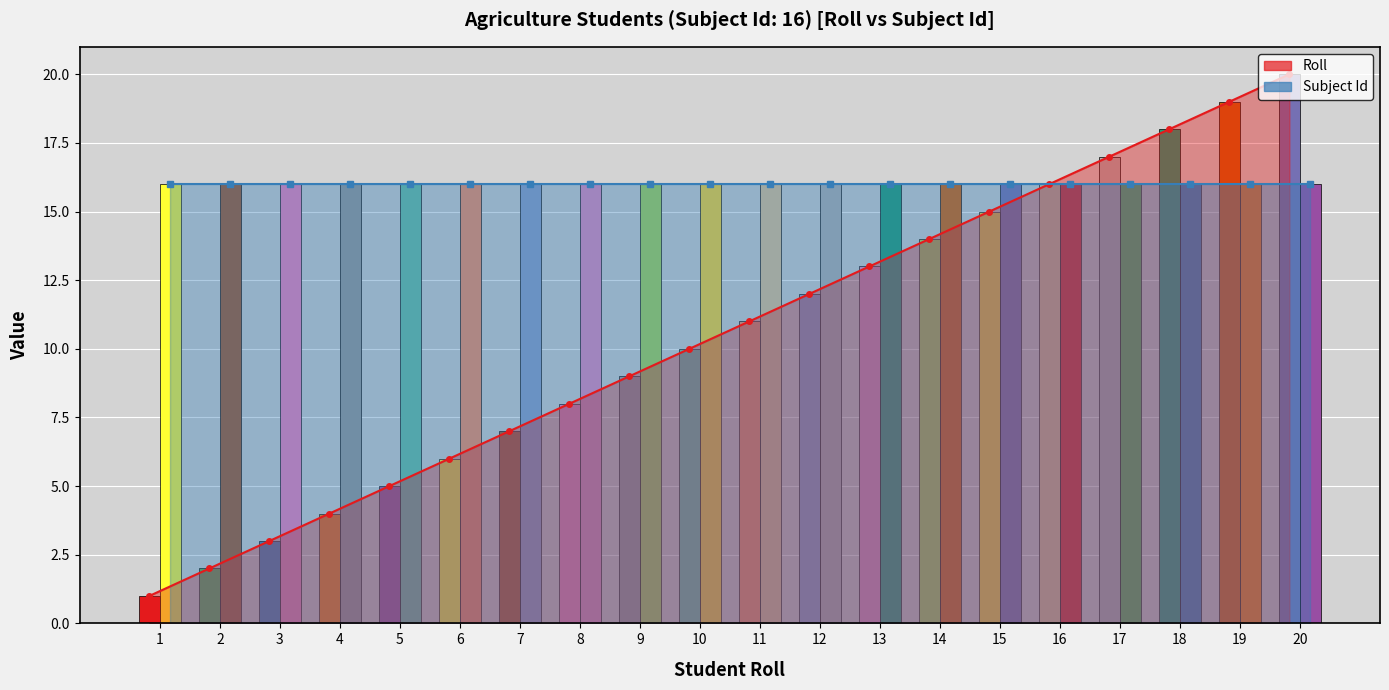

Which has a higher value, 2 or 14?

14